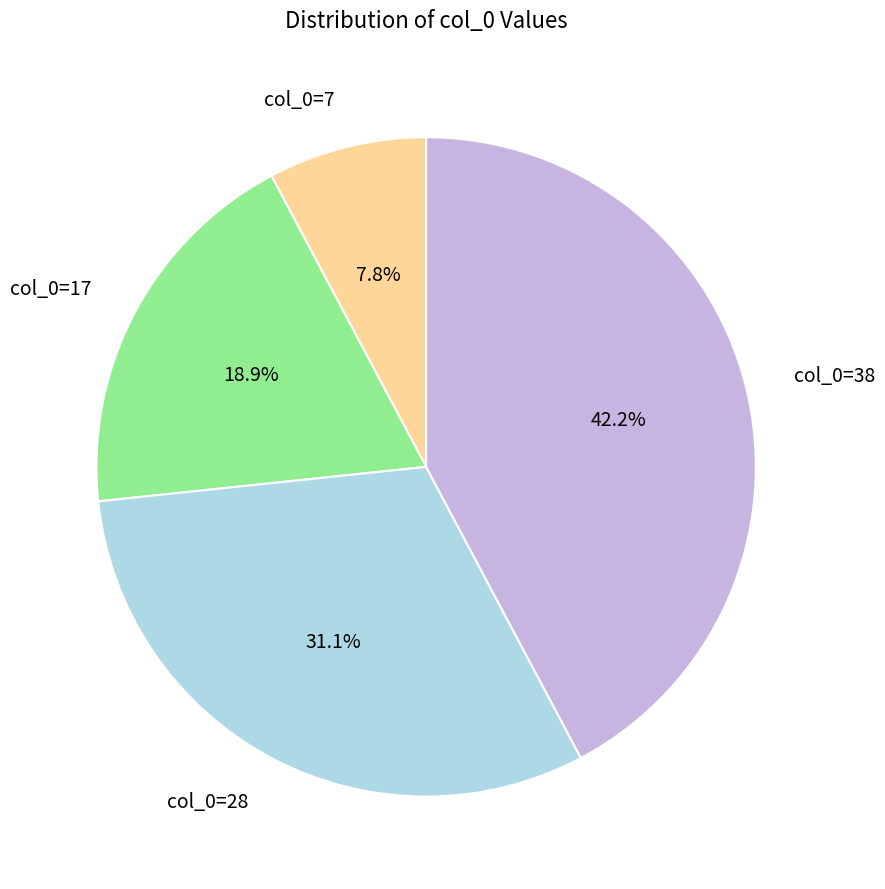

To the nearest percent, what is the difference between the col_0=17 and col_0=38 slice percentages?

23%